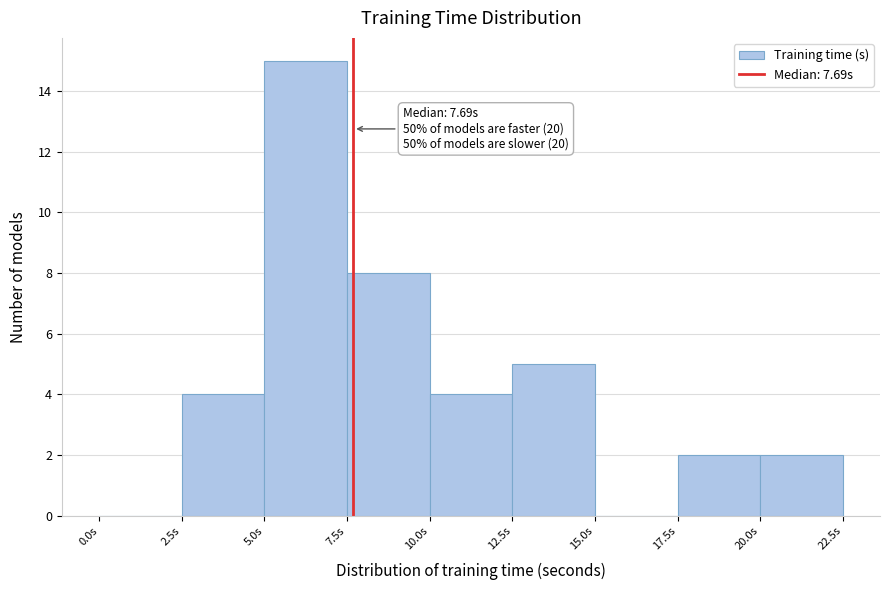

Over which range of the x-axis is the bar tallest?

5.0 to 7.5